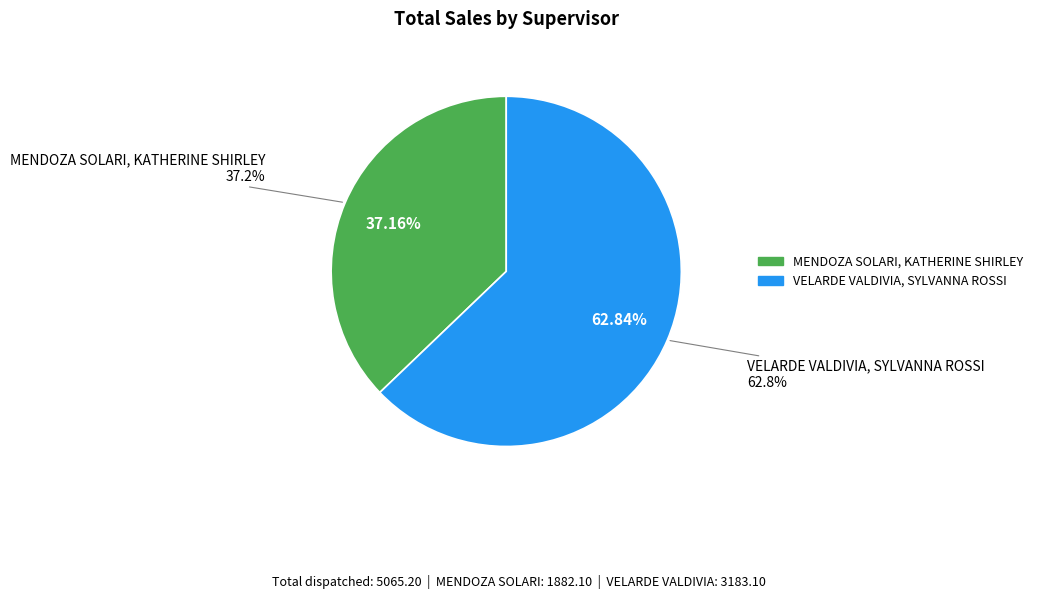

True or false: ALTO SELVA ALEGRE accounts for 11% of the total.

False